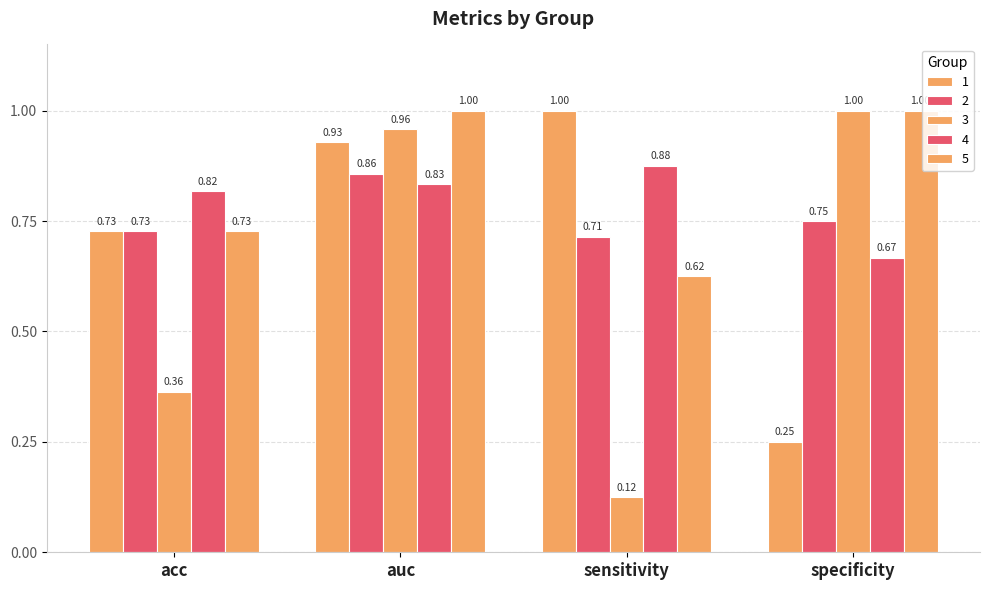

What is the greatest value displayed?

1.0